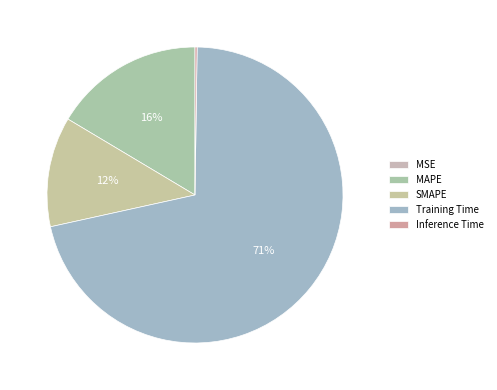

Which slice represents more than half of the pie?

Training Time